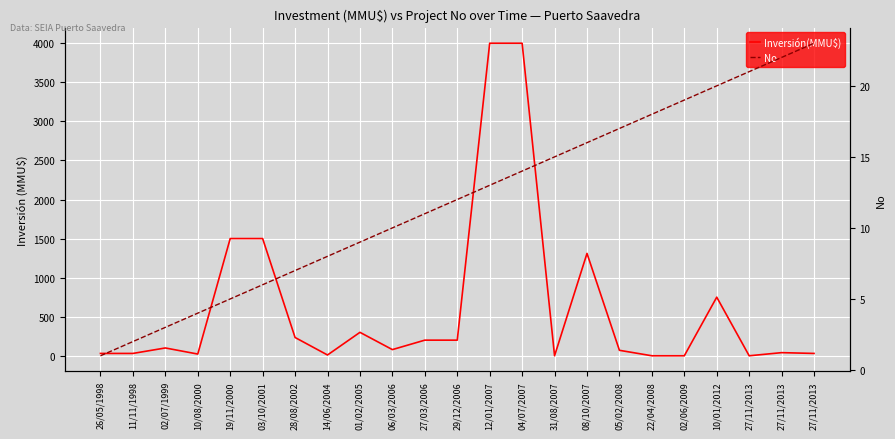

How many intersections are there between No and Inversión(MMU$)?

6